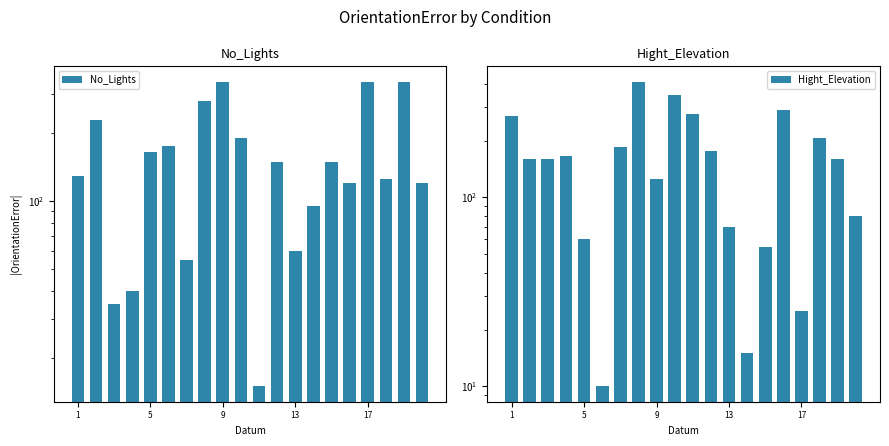

What is the greatest value displayed?

410